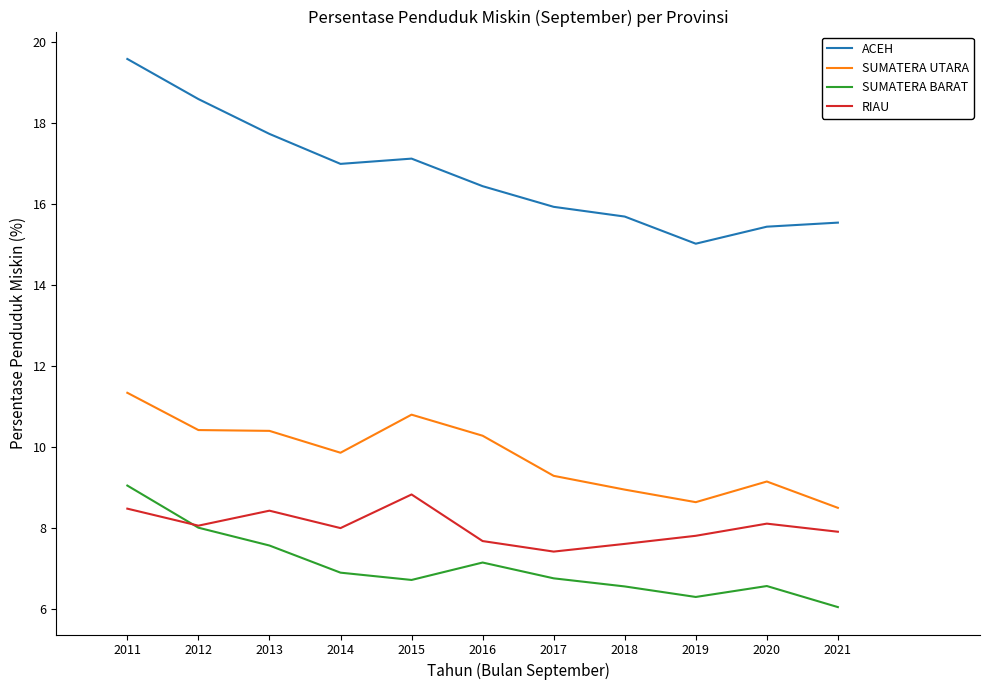

Is it true that RIAU equals 11.7 at 2019?

False